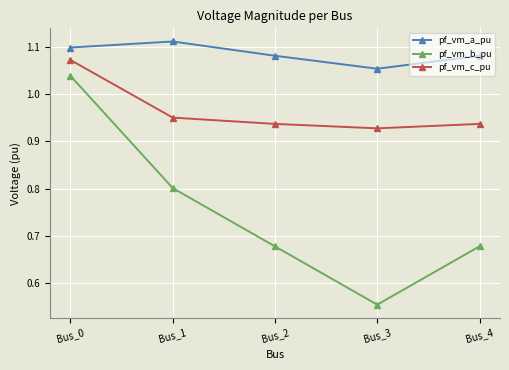

True or false: pf_vm_c_pu and pf_vm_a_pu intersect in this chart.

False